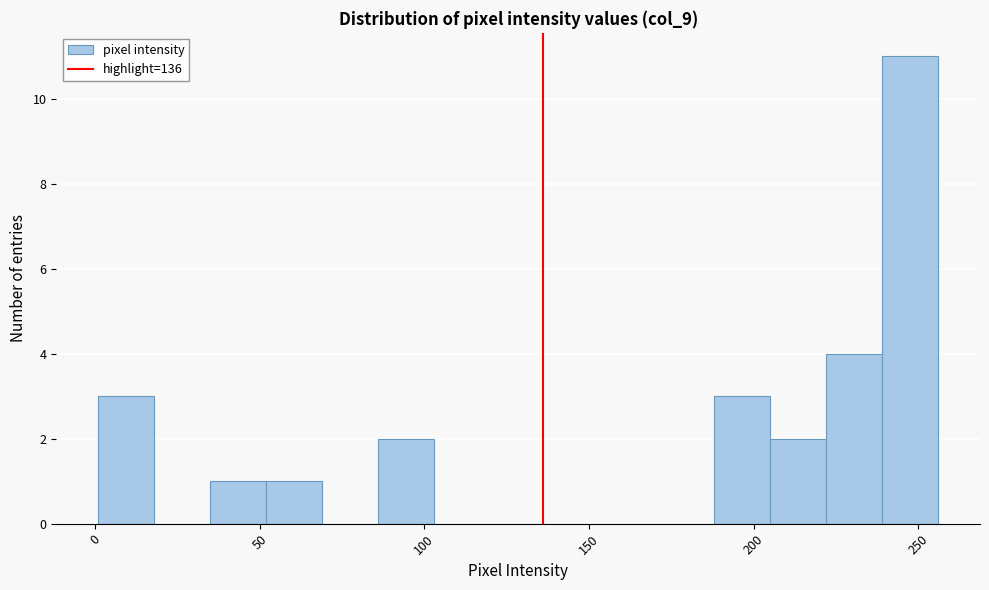

Around what value on the x-axis is the tallest bar? Give the approximate position of its centre, as read against the axis.

250